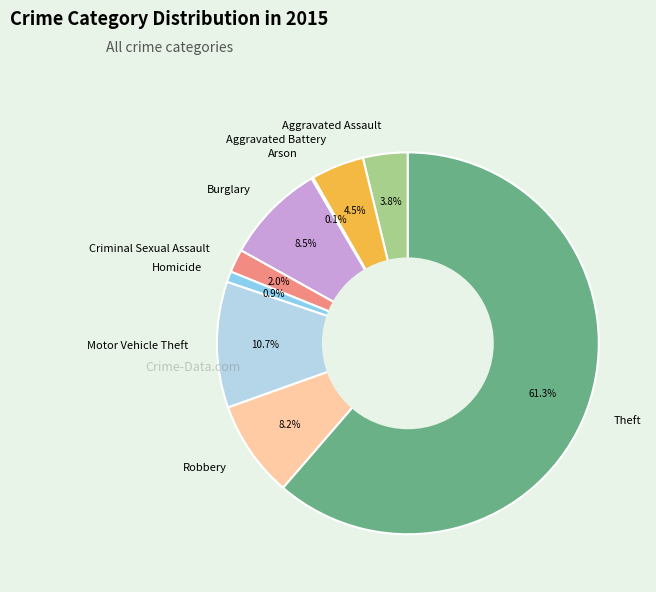

Which slice is the largest?

Theft